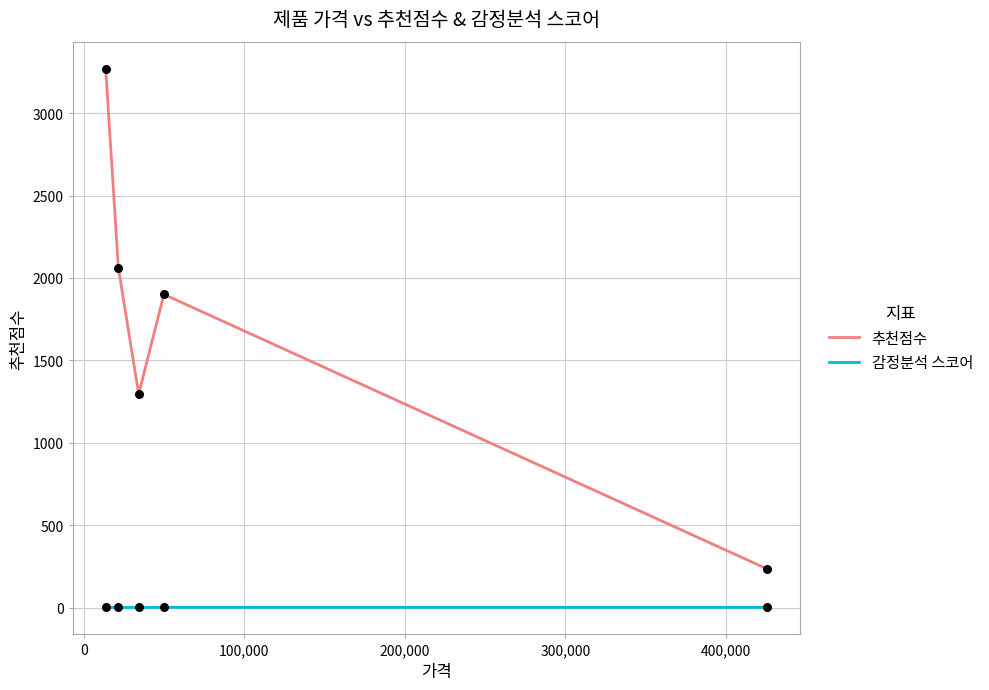

Which series has the largest total across all categories?

추천점수